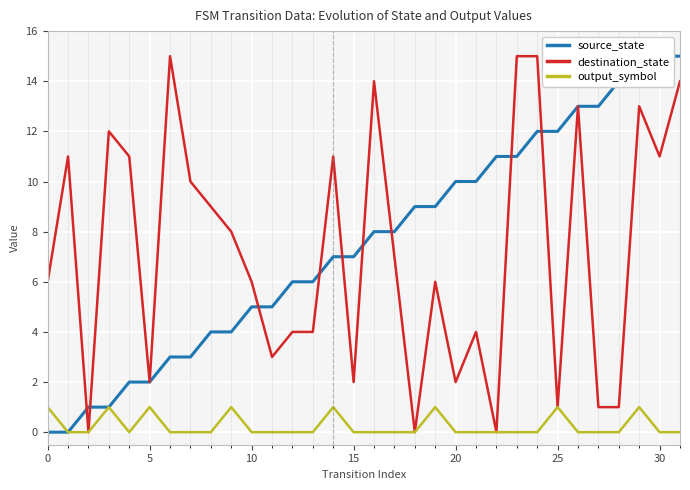

Reading left to right, extract all data points from this chart.

source_state: 0	0	1	1	2	2	3	3	4	4	5	5	6	6	7	7	8	8	9	9	10	10	11	11	12	12	13	13	14	14	15	15
destination_state: 6	11	0	12	11	2	15	10	9	8	6	3	4	4	11	2	14	7	0	6	2	4	0	15	15	1	13	1	1	13	11	14
output_symbol: 1	0	0	1	0	1	0	0	0	1	0	0	0	0	1	0	0	0	0	1	0	0	0	0	0	1	0	0	0	1	0	0